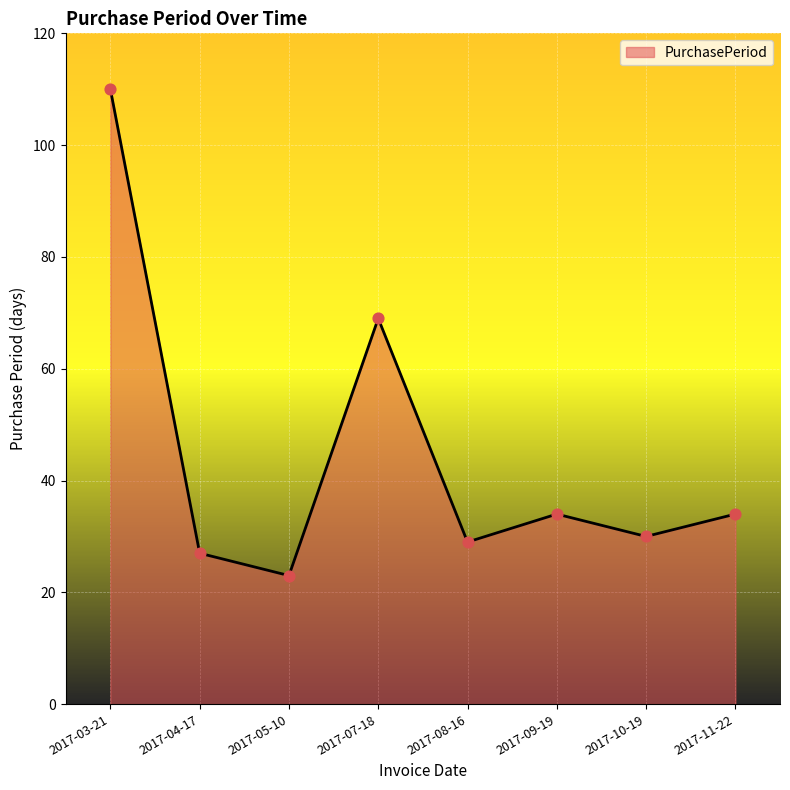

Approximately how many times larger is the value at 2017-03-21 compared to 2017-05-10?

4.8